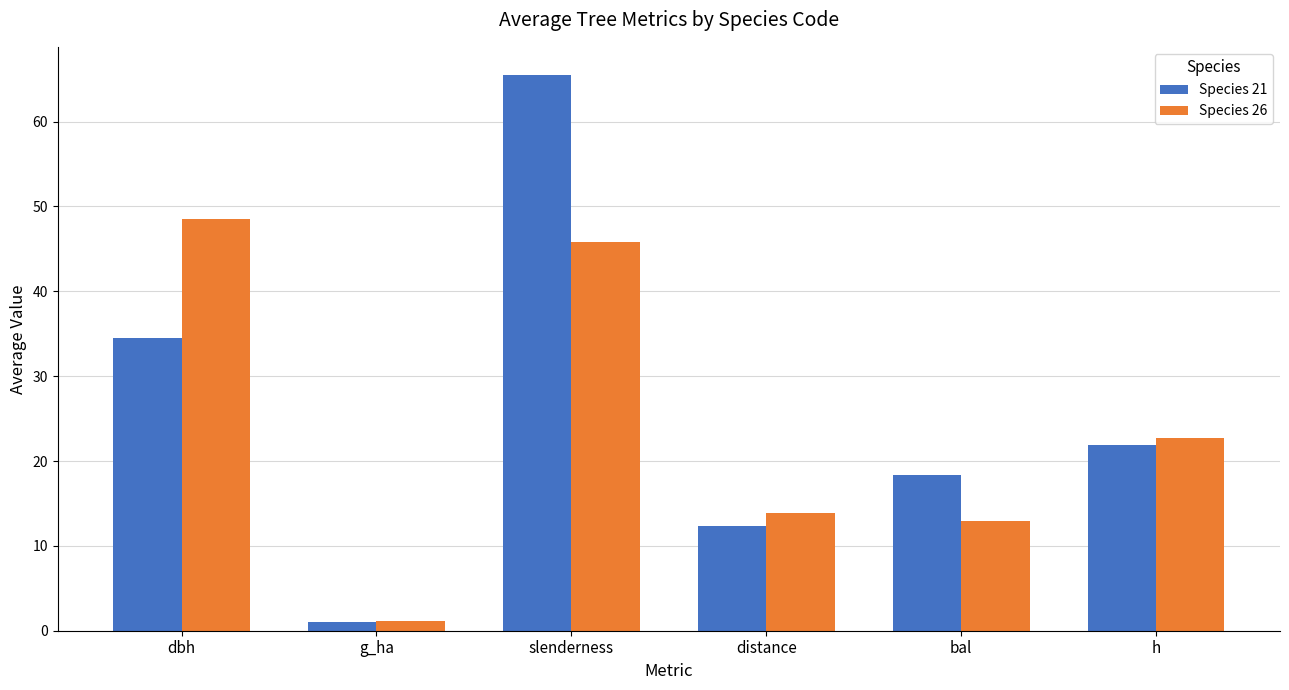

What is the label of the 6th bar from the left?

h